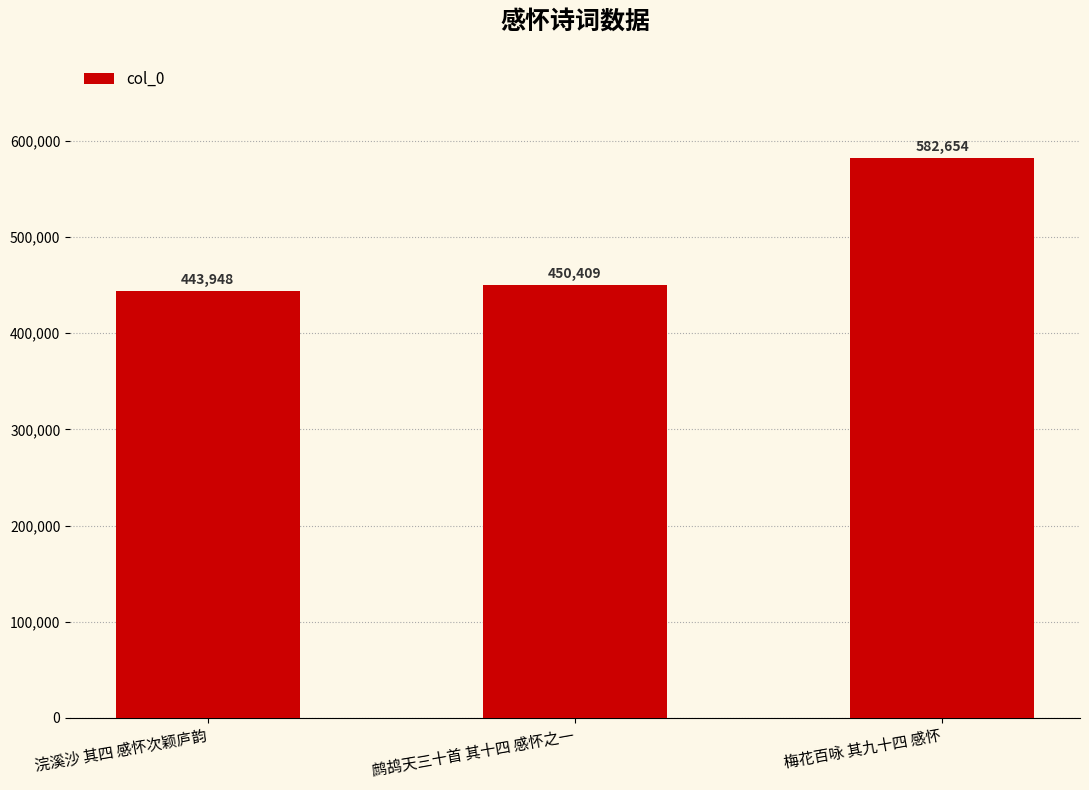

What is the greatest value displayed?

582654